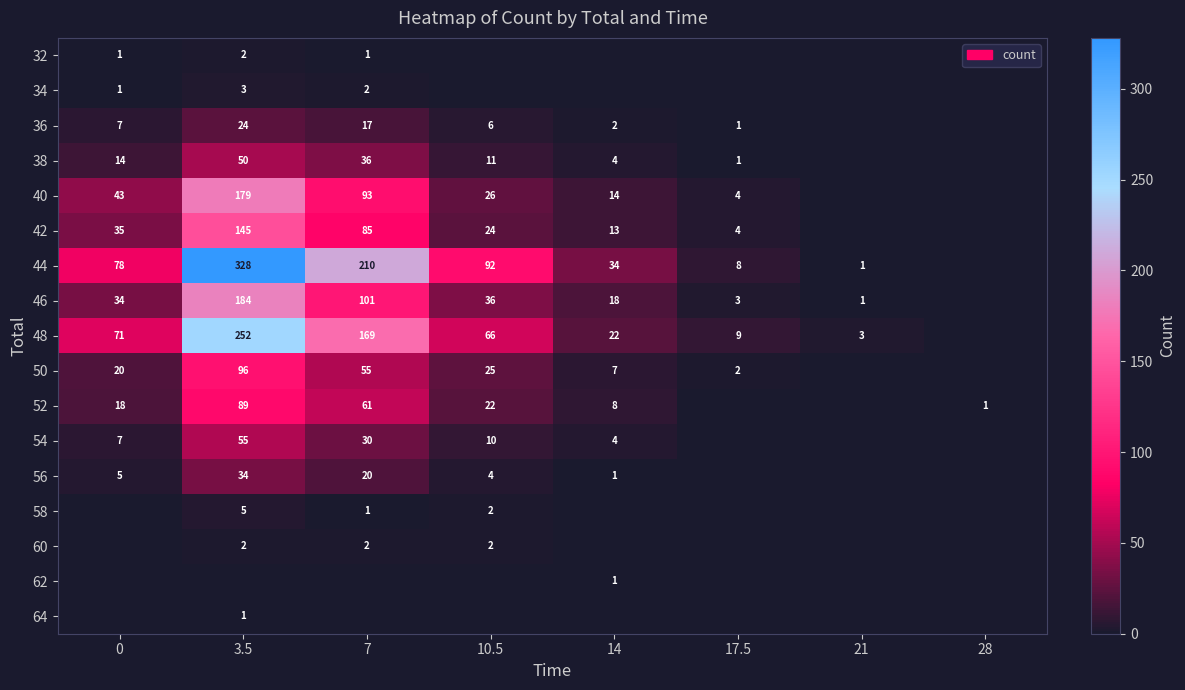

Count the number of categories in the chart.

8